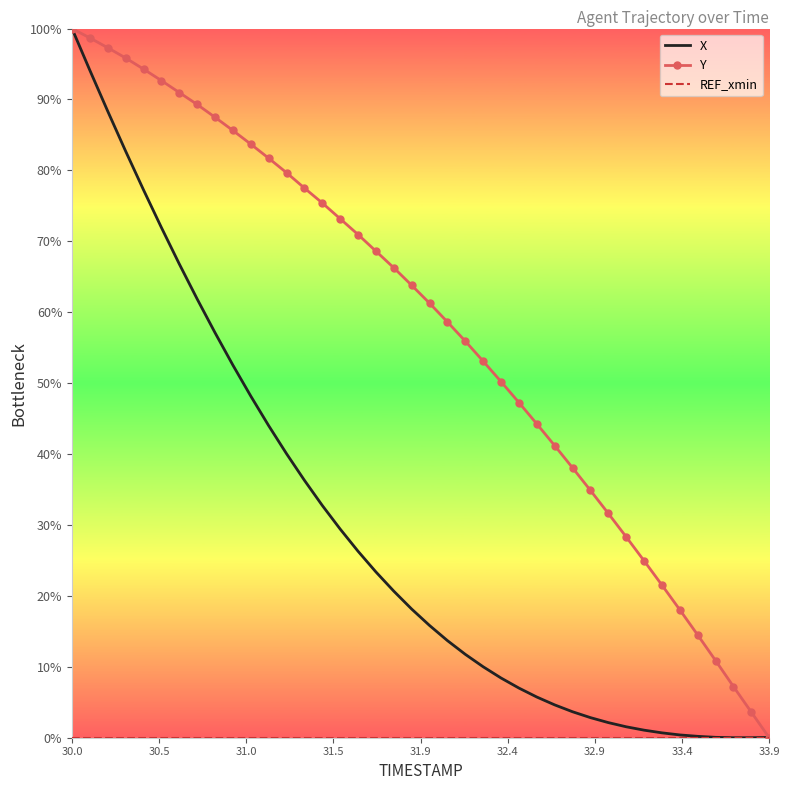

What is the highest value of the Y series?

100.0